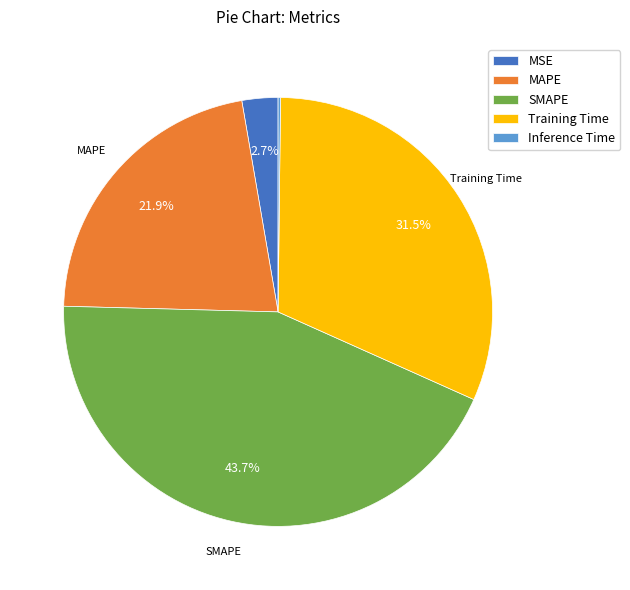

Which category has the biggest portion of the pie?

SMAPE